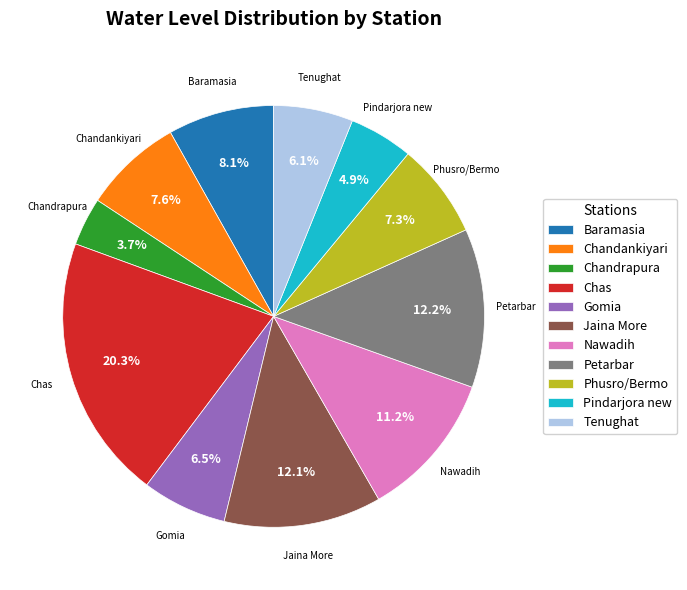

Combined, do Phusro/Bermo and Tenughat account for over 50%?

No